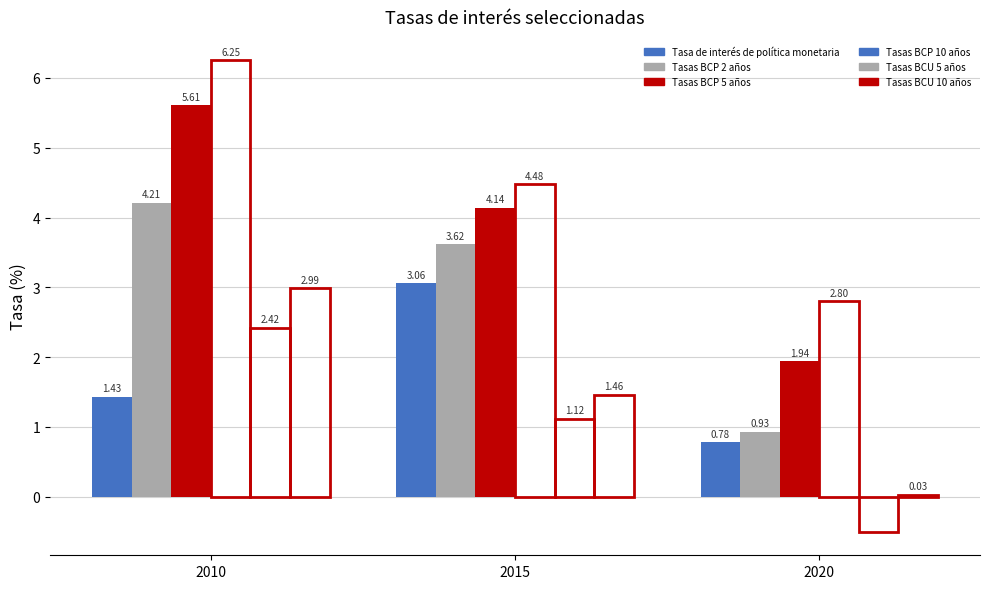

Is it true that Tasa de interés de política monetaria equals 1.5 at 2015?

False